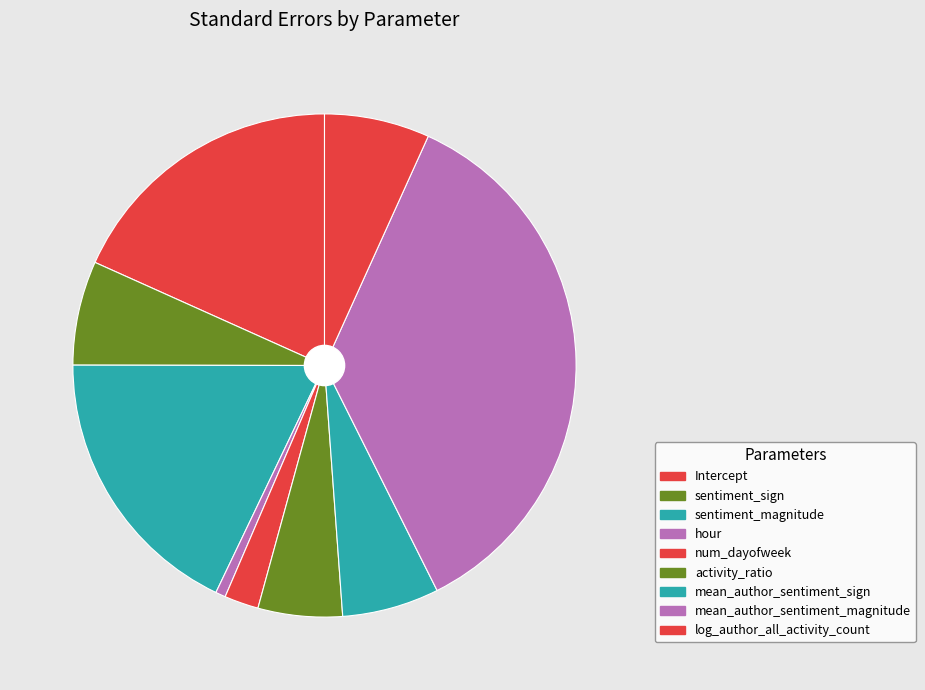

Combined, what portion of the pie is activity_ratio and num_dayofweek?

7.6%